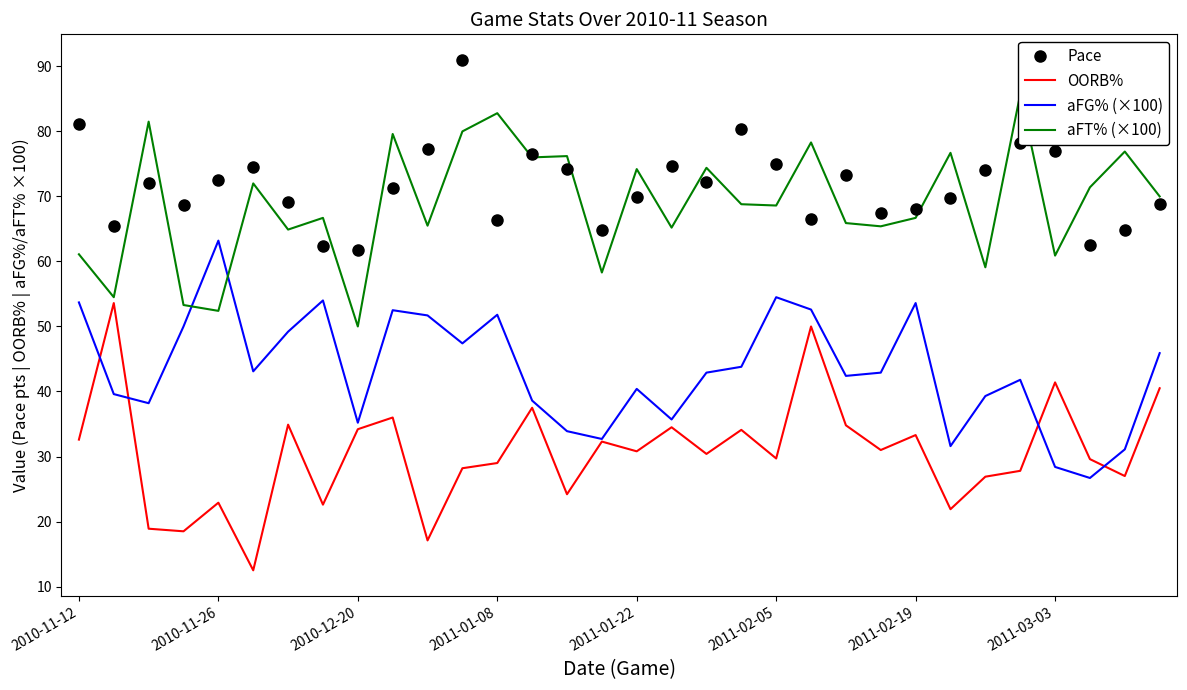

What is the value of the aFG% (×100) point at the 14th from the left?

38.6